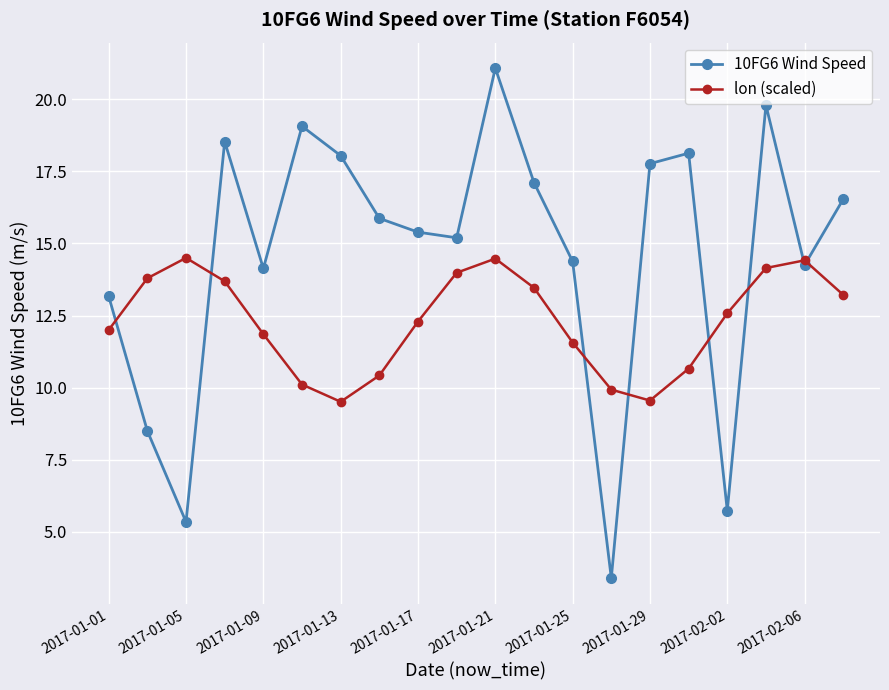

In lon (scaled), how many points are higher than both neighbors (excluding endpoints)?

3